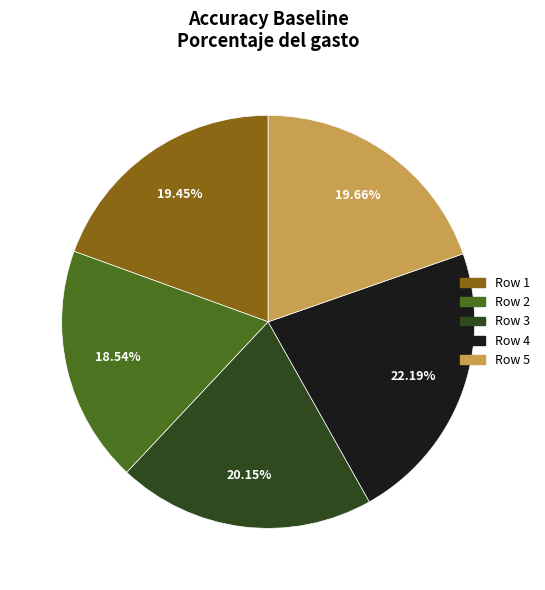

To the nearest percent, what is the average slice percentage?

20%